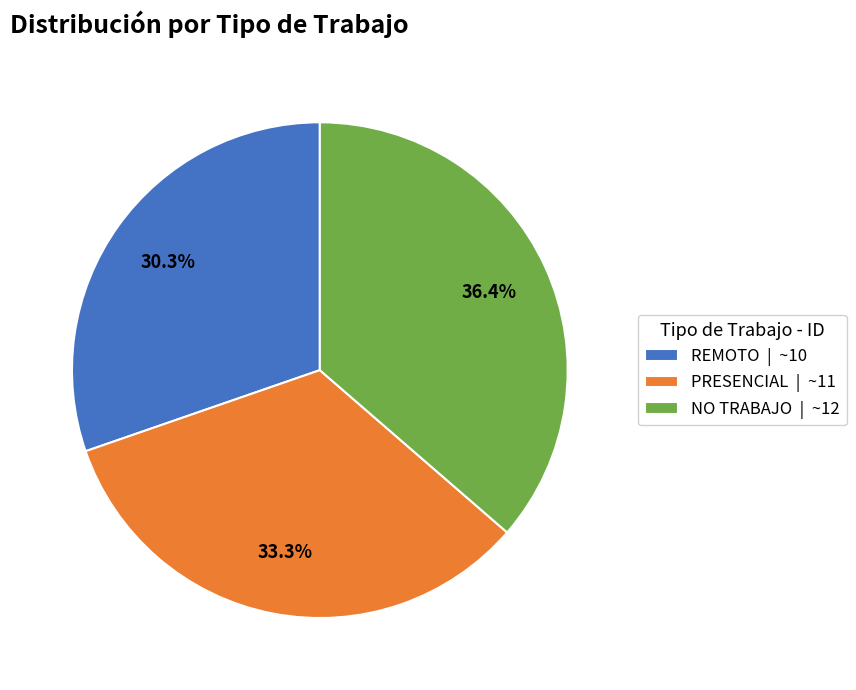

To the nearest percent, what is the difference between the largest and smallest slice percentages?

6%